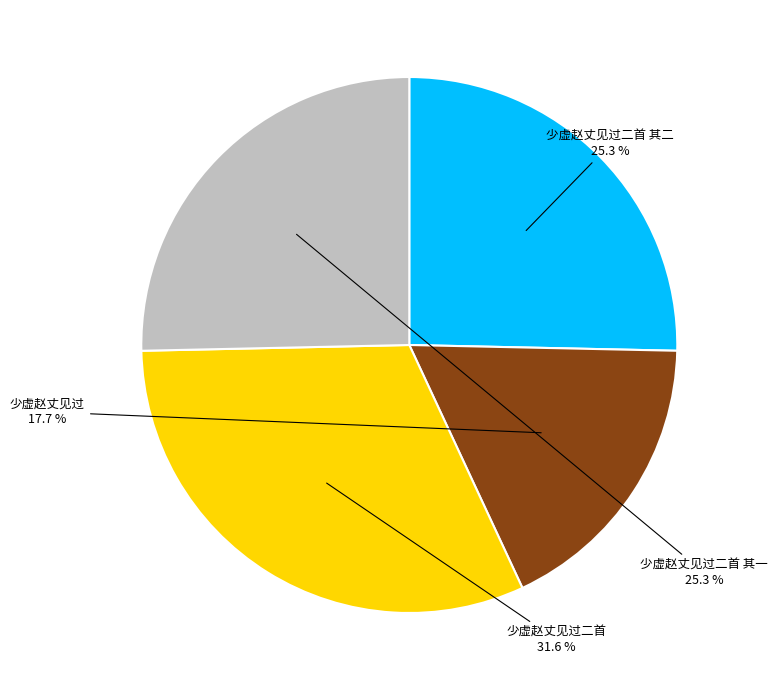

Which category has the biggest portion of the pie?

少虚赵丈见过二首